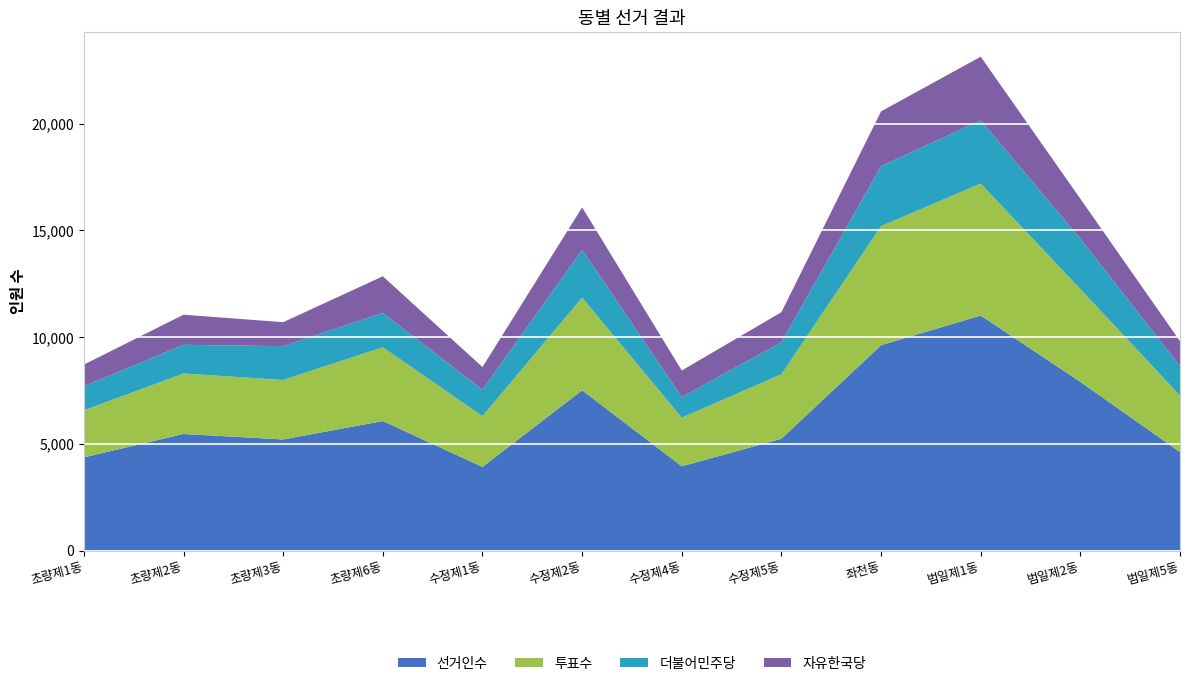

Reading left to right, what are all the values shown in this chart?

선거인수: 4367	5462	5206	6069	3920	7512	3950	5237	9622	11010	7904	4615
투표수: 2203	2832	2784	3453	2375	4337	2274	3023	5573	6180	4345	2647
더불어민주당: 1125	1343	1585	1608	1238	2239	970	1496	2807	2963	2357	1383
자유한국당: 1017	1411	1123	1717	1063	1988	1241	1410	2568	2979	1872	1162